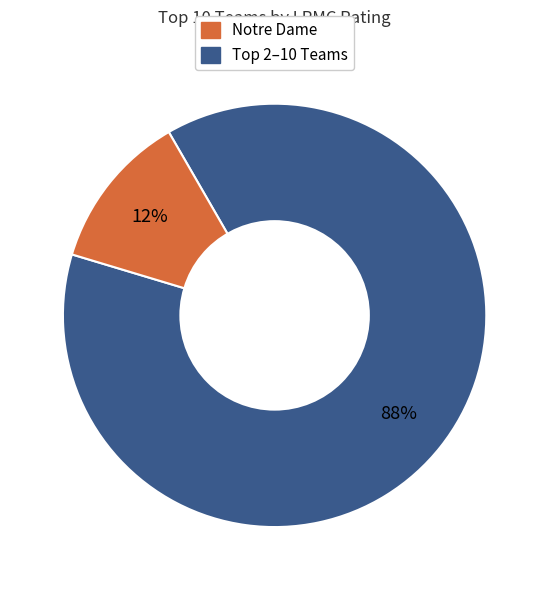

To the nearest percent, what is the average slice percentage?

50%